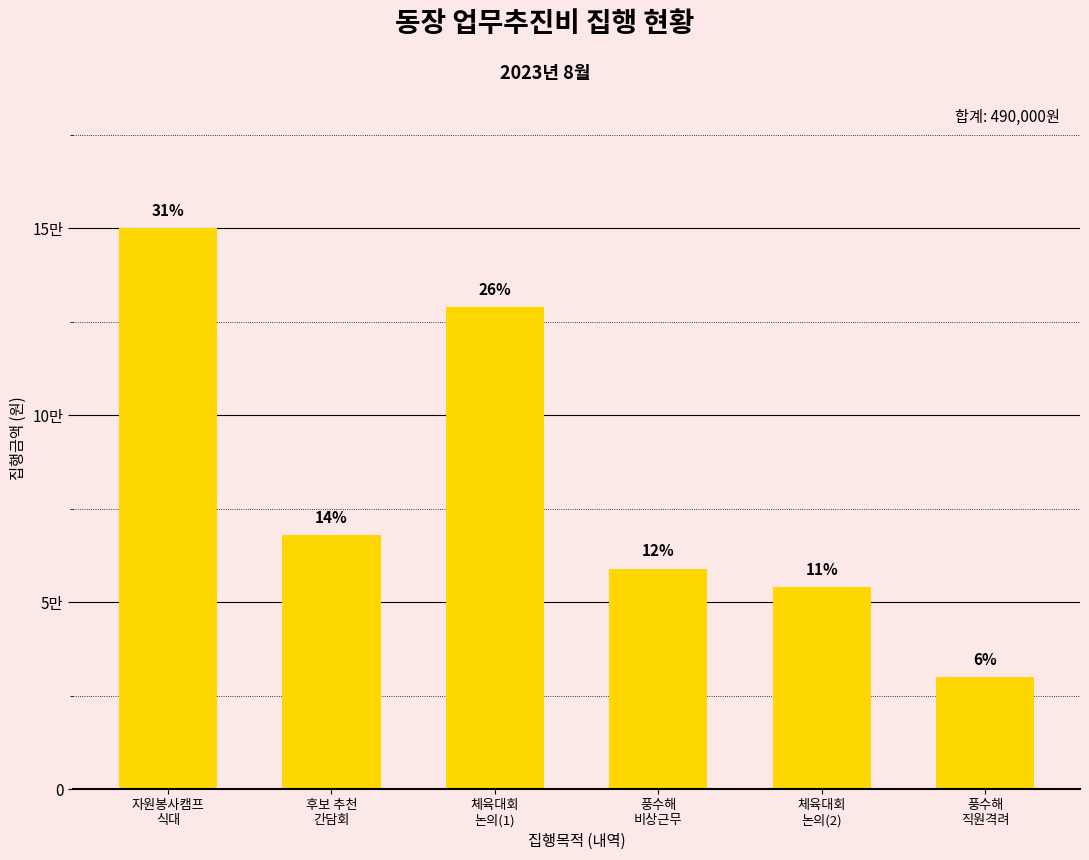

Which has a higher value, 후보 추천
간담회 or 풍수해
직원격려?

후보 추천
간담회